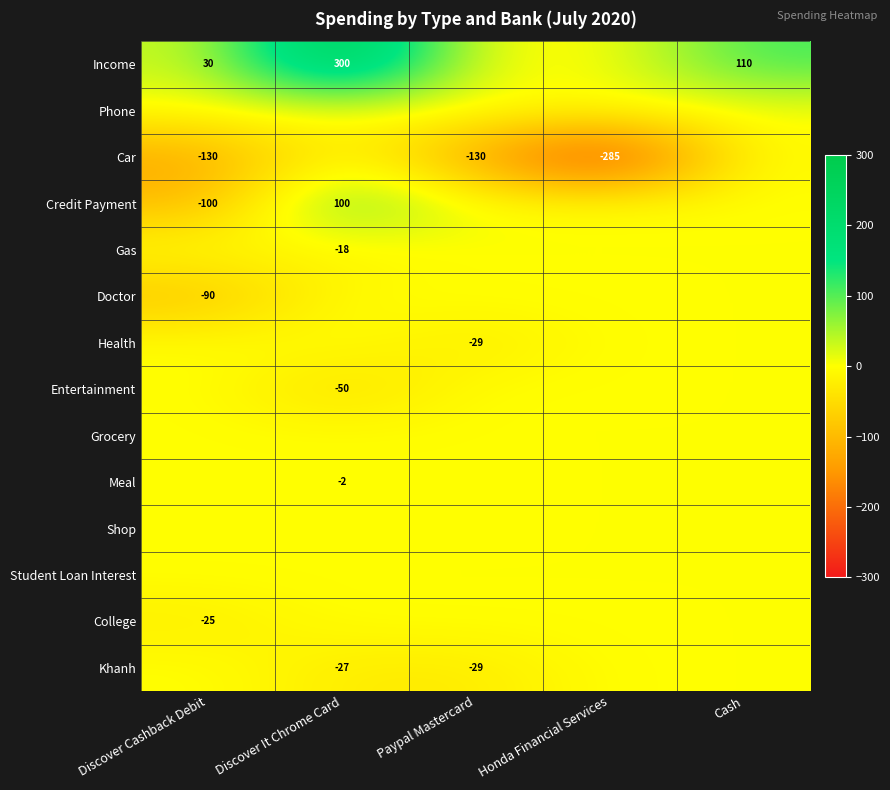

What is the difference between the Income values at Discover Cashback Debit and Discover It Chrome Card?

270